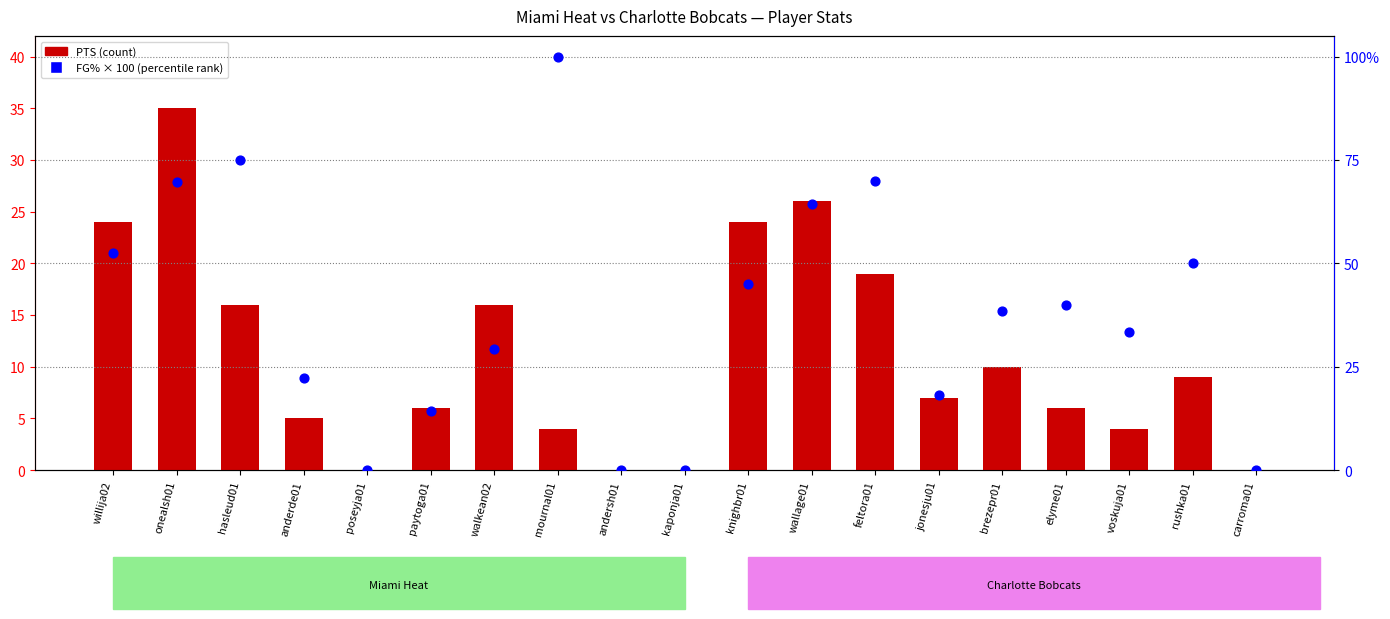

What is the total value across all series at rushka01?

59.0